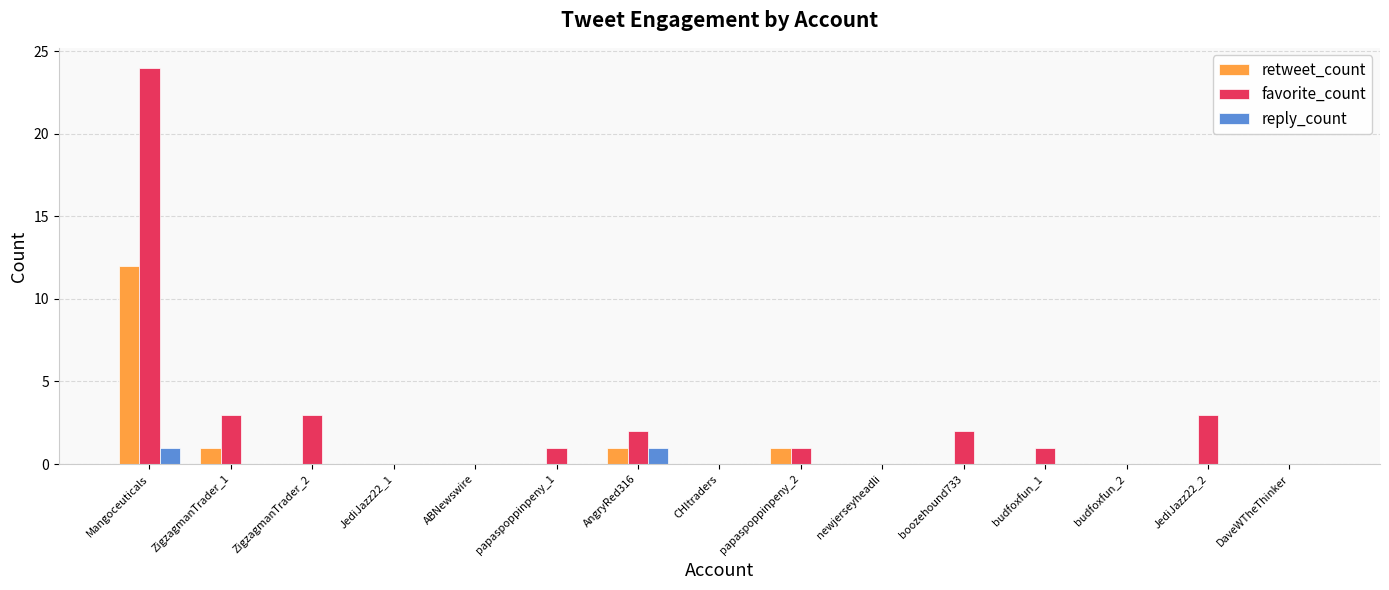

What is the highest value of the favorite_count series?

24